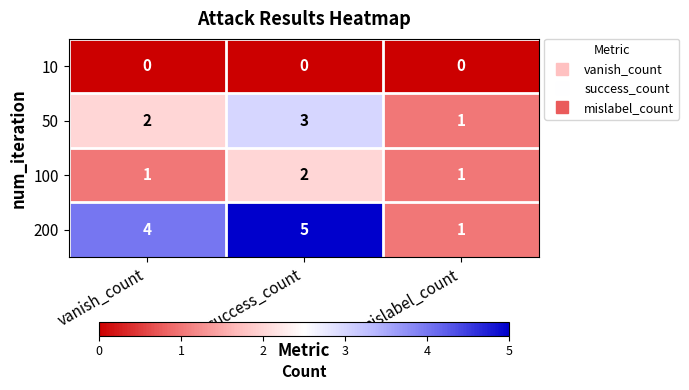

List the series in order of their overall mean, highest first.

200, 50, 100, 10